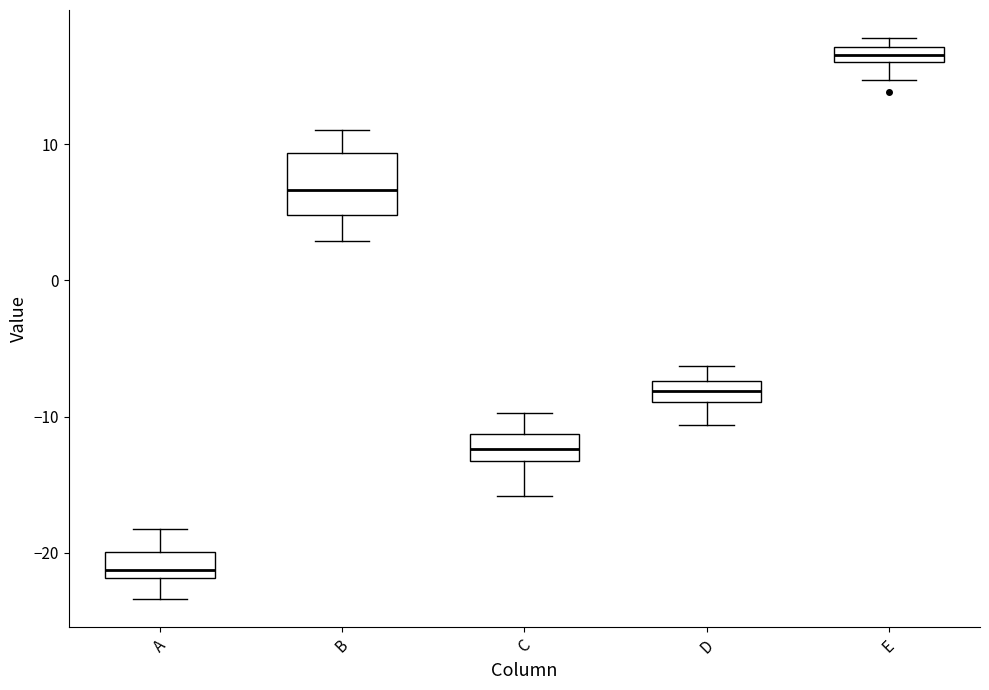

Which box's median line is the lowest?

A